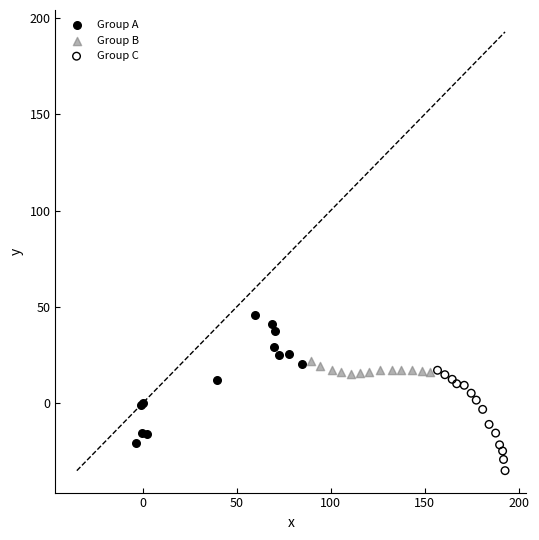

Which series reaches the maximum Y coordinate?

Group A